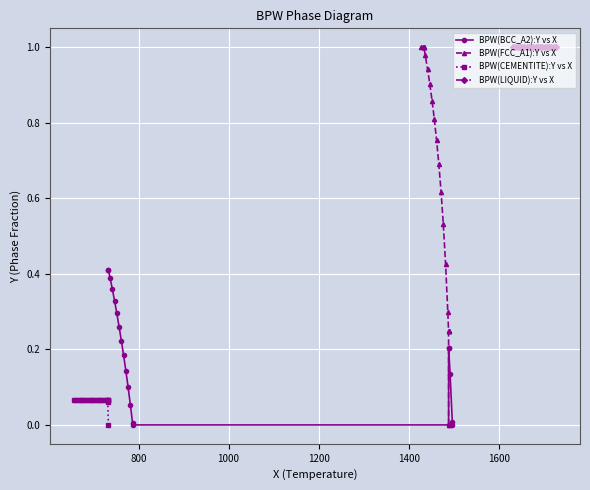

What is the approximate value of BPW(LIQUID):Y vs X at 1600?

1.0